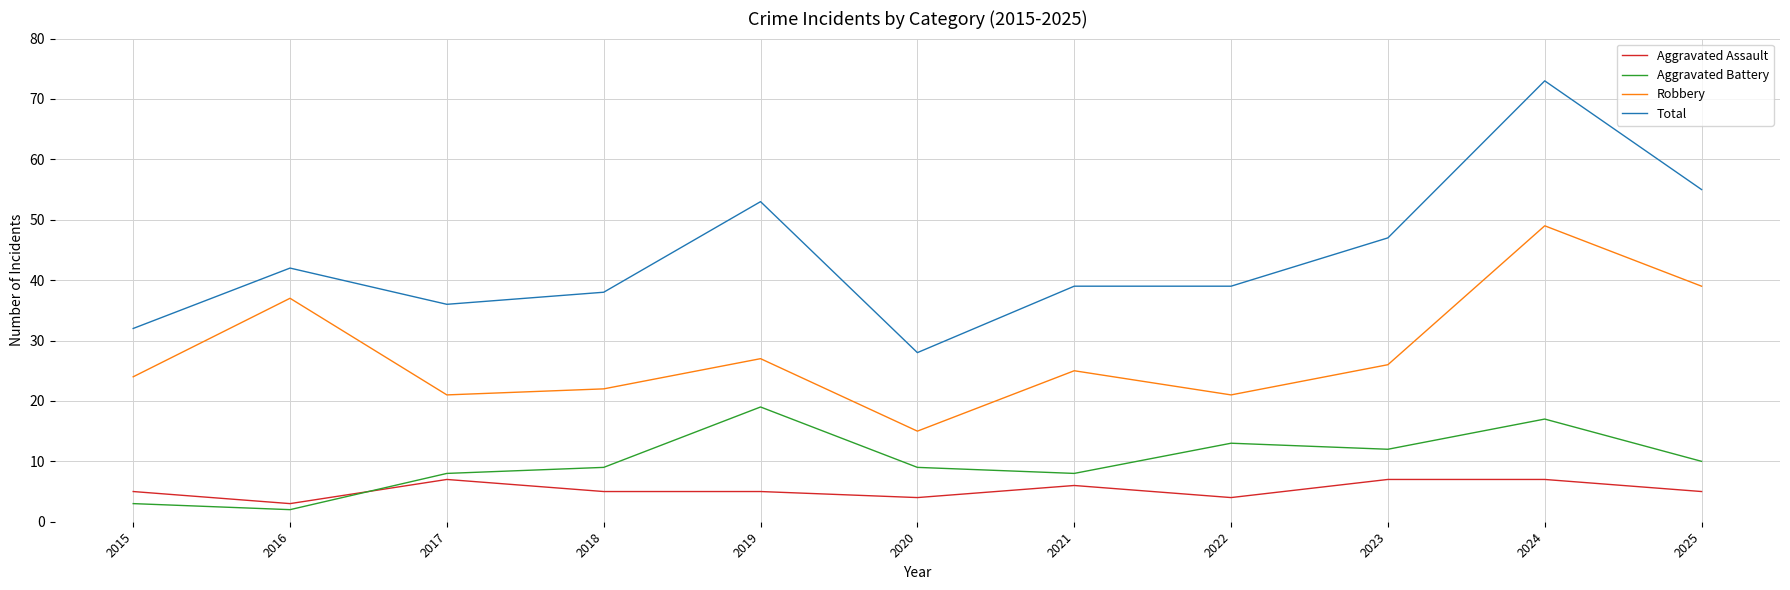

What are all the series names shown in the legend?

Aggravated Assault, Aggravated Battery, Robbery, Total